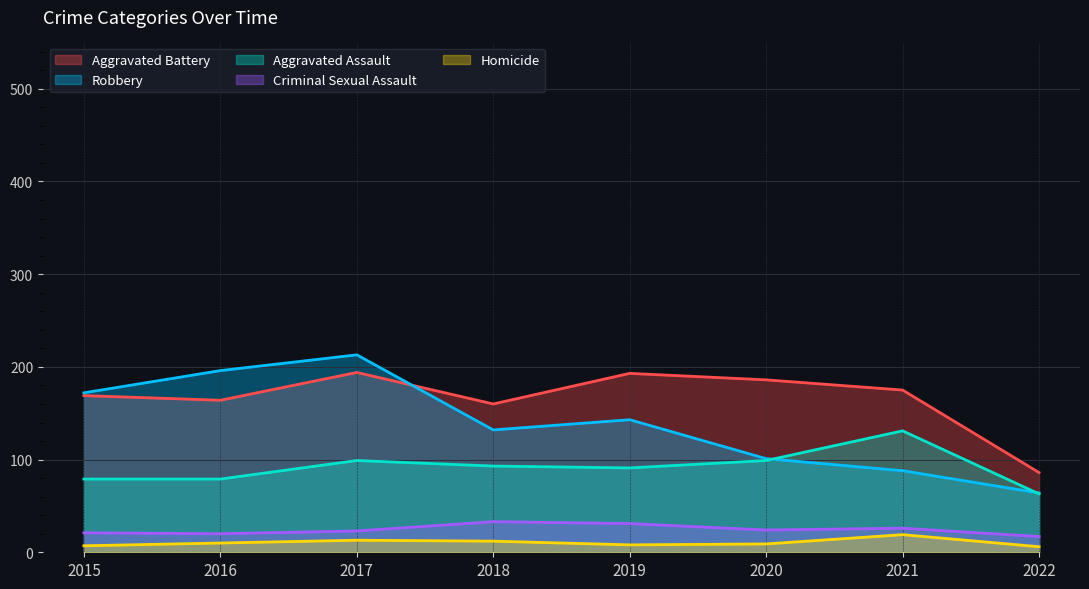

True or false: Criminal Sexual Assault and Homicide intersect in this chart.

False